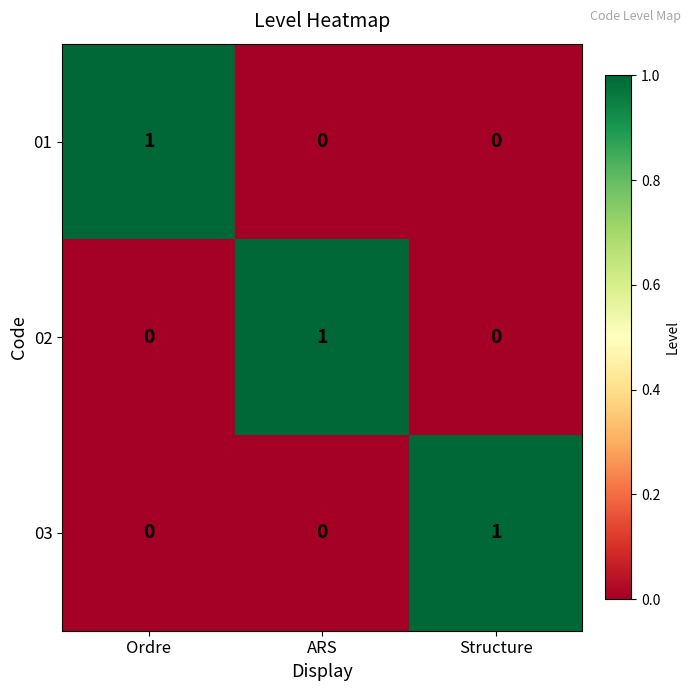

What is the total value across all series at Ordre?

1